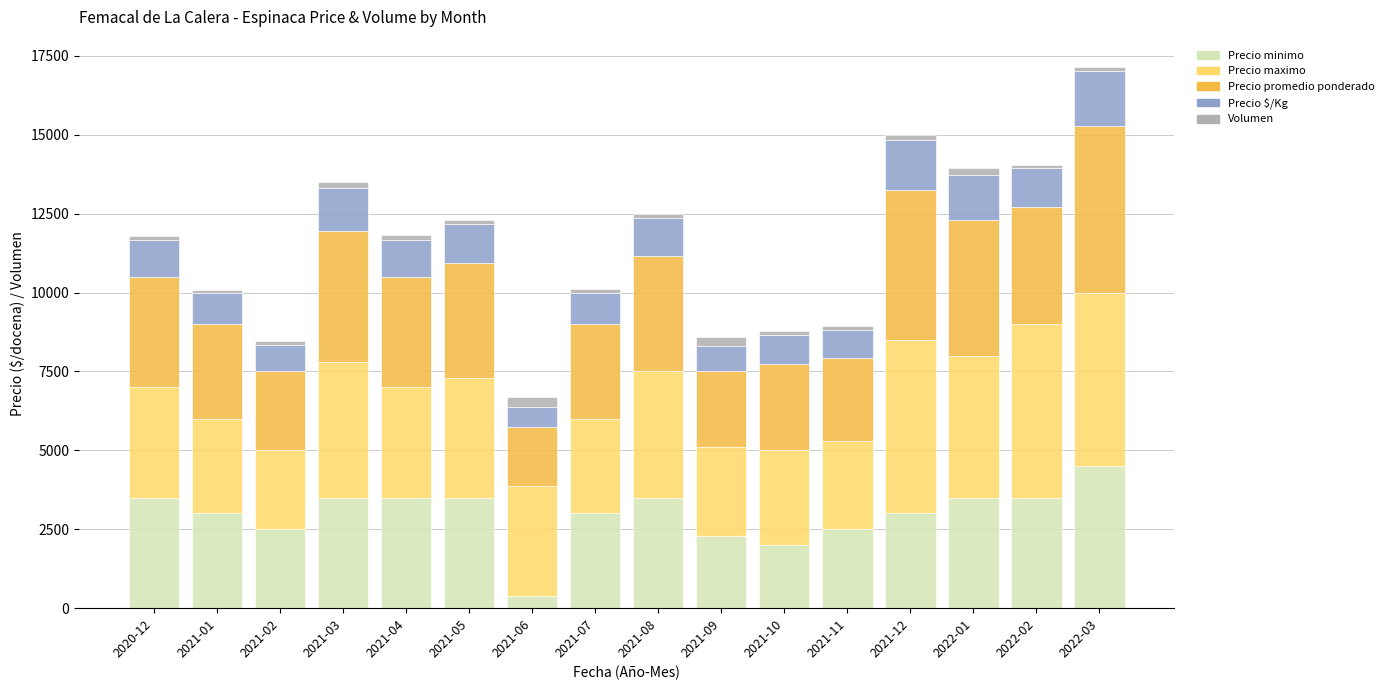

At which category is the sum across all series the highest?

2022-03